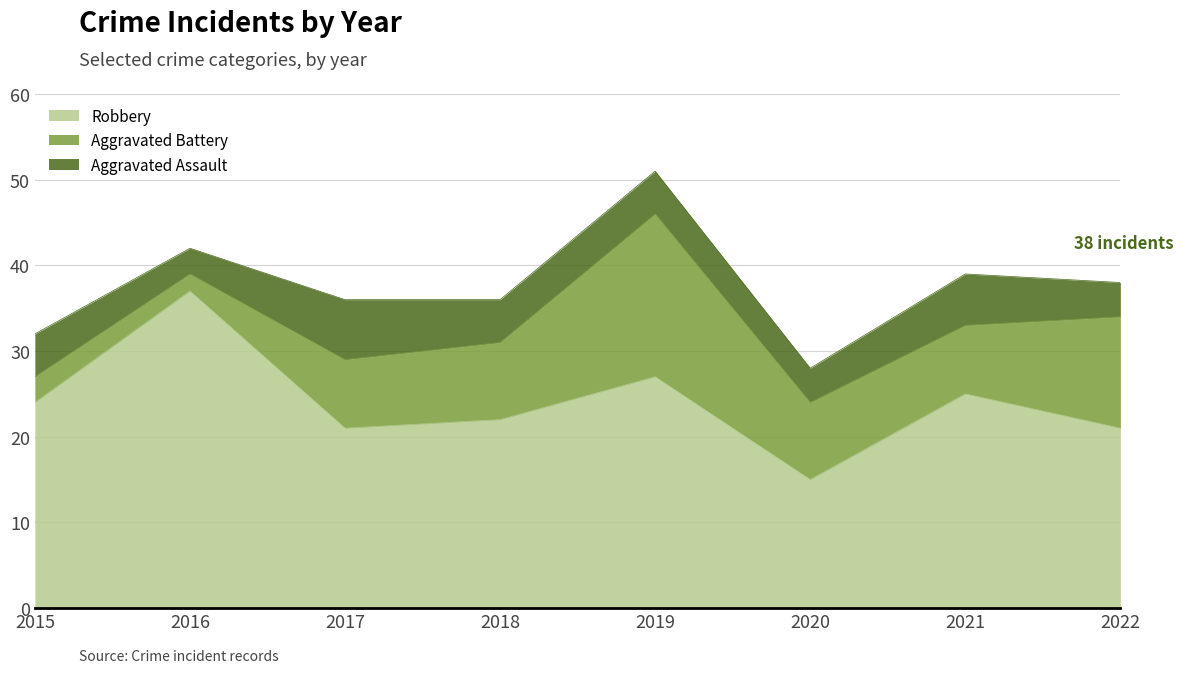

Which series has the largest range (max minus min)?

Robbery